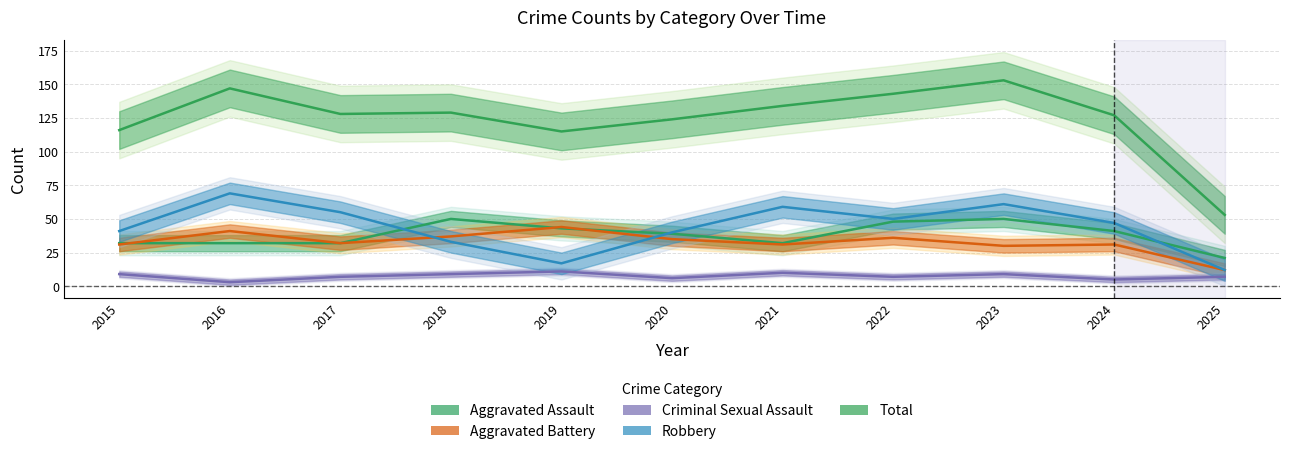

Rank the categories by Criminal Sexual Assault value from highest to lowest.

2019, 2021, 2015, 2018, 2023, 2017, 2022, 2025, 2020, 2024, 2016